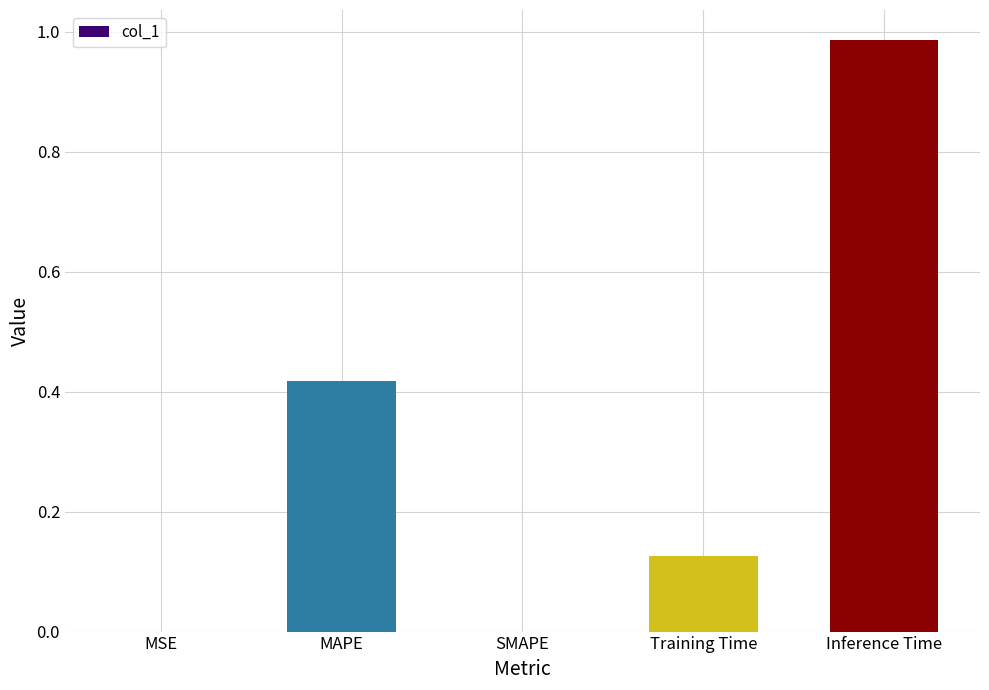

Which label corresponds to the largest value in the chart?

Inference Time